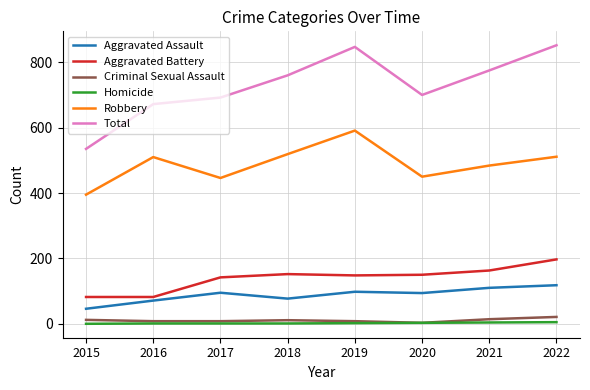

Which series has the largest range (max minus min)?

Total